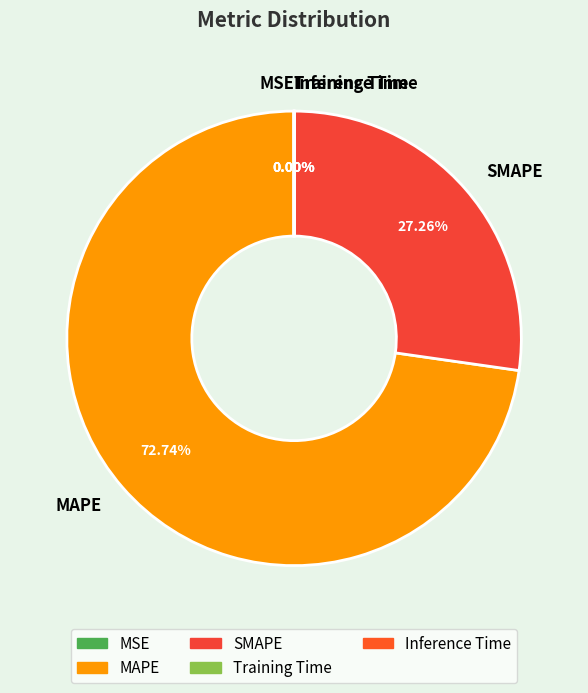

What is the majority slice?

MAPE